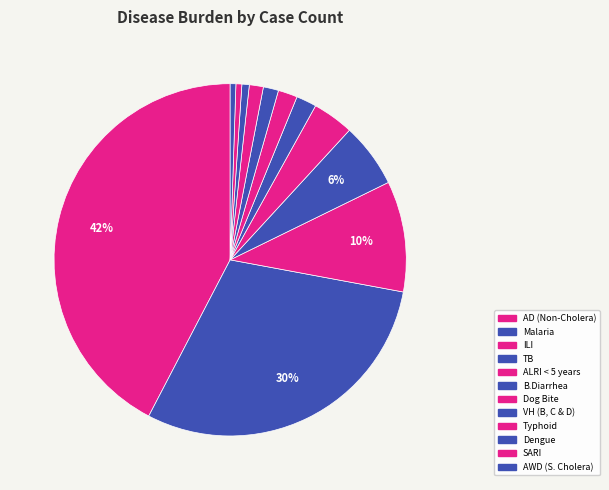

What percentage is the Typhoid slice, to the nearest percent?

1%